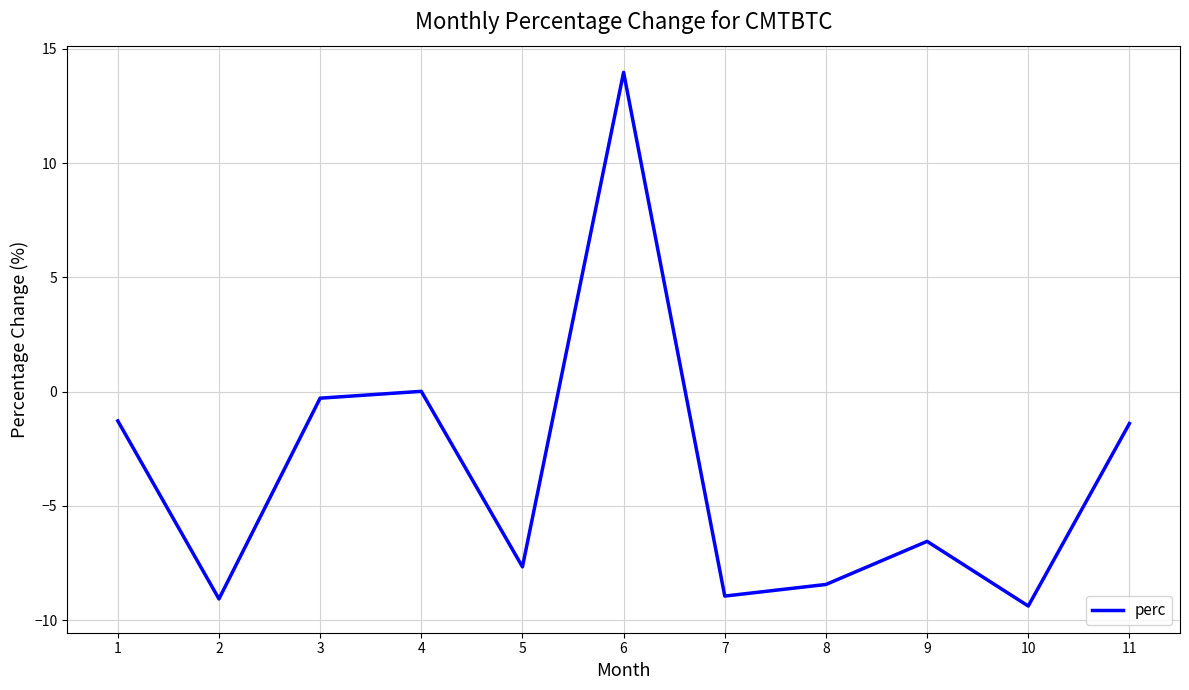

How many lines are shown in the chart?

1